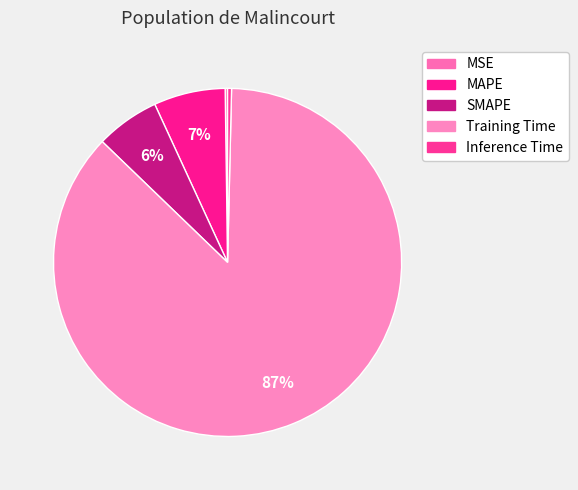

What is the total percentage of MAPE and SMAPE?

12.6%